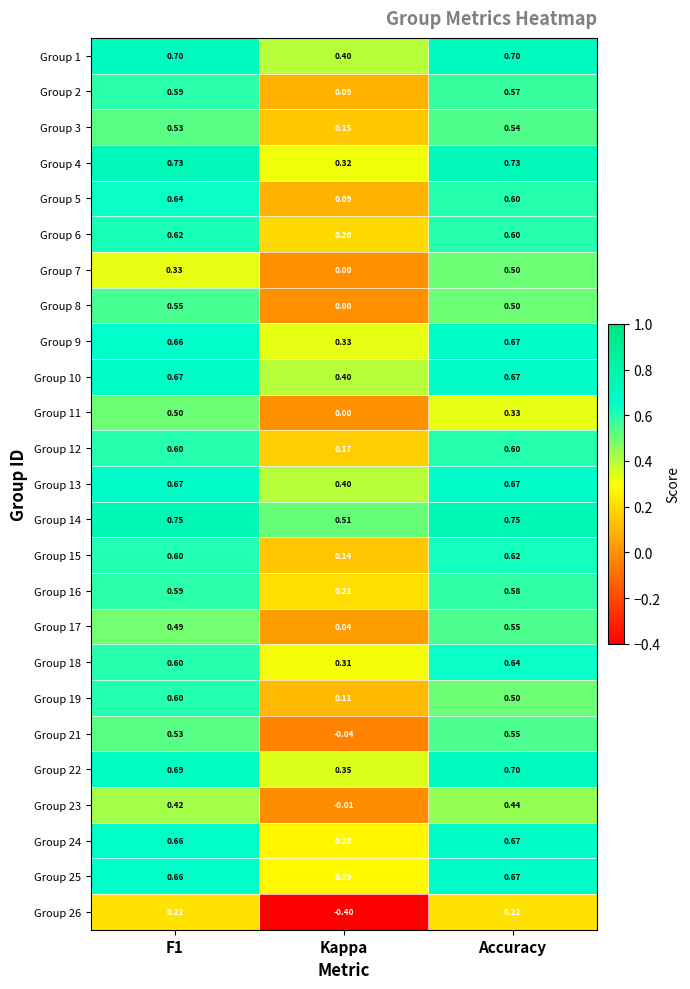

Which category has the lowest value across all series?

Kappa